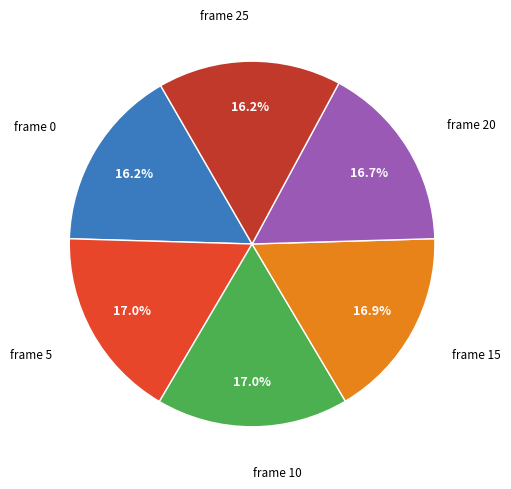

Count the number of slices in the pie.

6